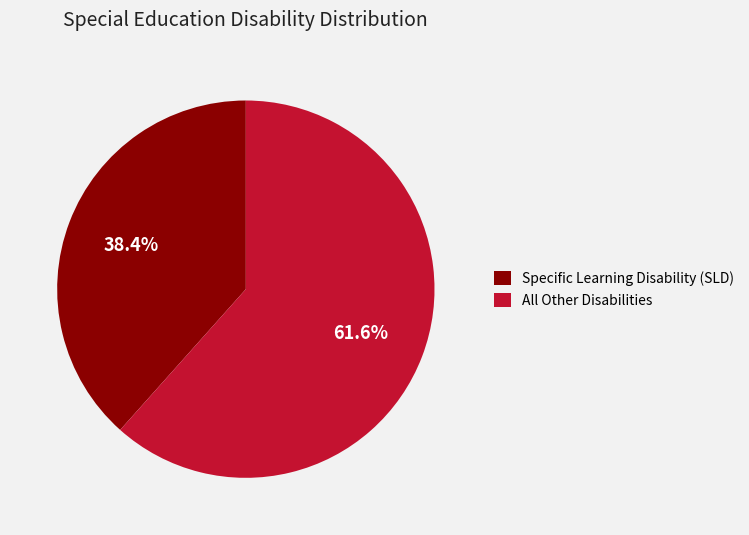

Do All Other Disabilities and Specific Learning Disability (SLD) together represent more than half of the pie?

Yes